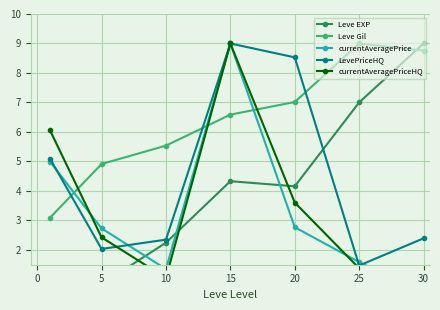

Is it true that LevePriceHQ equals 8.5 at 20?

True